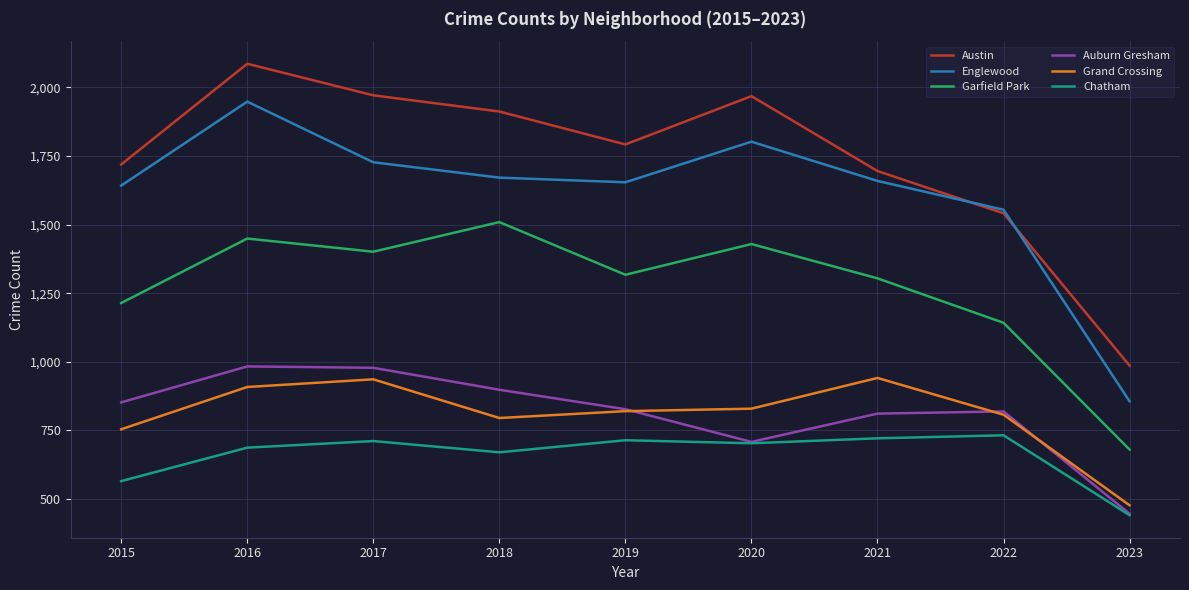

Which series has the largest range (max minus min)?

Austin